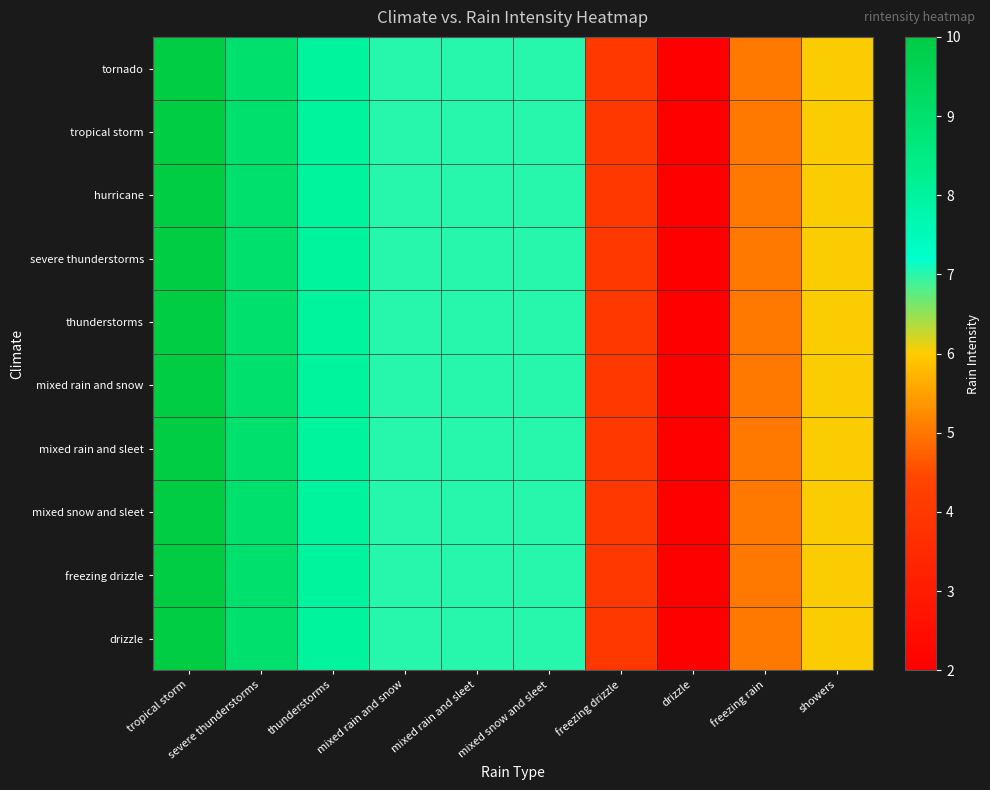

Reading left to right, transcribe all the data shown in this chart.

tornado: tropical storm=10	severe thunderstorms=9	thunderstorms=8	mixed rain and snow=7	mixed rain and sleet=7	mixed snow and sleet=7	freezing drizzle=4	drizzle=2	freezing rain=5	showers=6
tropical storm: tropical storm=10	severe thunderstorms=9	thunderstorms=8	mixed rain and snow=7	mixed rain and sleet=7	mixed snow and sleet=7	freezing drizzle=4	drizzle=2	freezing rain=5	showers=6
hurricane: tropical storm=10	severe thunderstorms=9	thunderstorms=8	mixed rain and snow=7	mixed rain and sleet=7	mixed snow and sleet=7	freezing drizzle=4	drizzle=2	freezing rain=5	showers=6
severe thunderstorms: tropical storm=10	severe thunderstorms=9	thunderstorms=8	mixed rain and snow=7	mixed rain and sleet=7	mixed snow and sleet=7	freezing drizzle=4	drizzle=2	freezing rain=5	showers=6
thunderstorms: tropical storm=10	severe thunderstorms=9	thunderstorms=8	mixed rain and snow=7	mixed rain and sleet=7	mixed snow and sleet=7	freezing drizzle=4	drizzle=2	freezing rain=5	showers=6
mixed rain and snow: tropical storm=10	severe thunderstorms=9	thunderstorms=8	mixed rain and snow=7	mixed rain and sleet=7	mixed snow and sleet=7	freezing drizzle=4	drizzle=2	freezing rain=5	showers=6
mixed rain and sleet: tropical storm=10	severe thunderstorms=9	thunderstorms=8	mixed rain and snow=7	mixed rain and sleet=7	mixed snow and sleet=7	freezing drizzle=4	drizzle=2	freezing rain=5	showers=6
mixed snow and sleet: tropical storm=10	severe thunderstorms=9	thunderstorms=8	mixed rain and snow=7	mixed rain and sleet=7	mixed snow and sleet=7	freezing drizzle=4	drizzle=2	freezing rain=5	showers=6
freezing drizzle: tropical storm=10	severe thunderstorms=9	thunderstorms=8	mixed rain and snow=7	mixed rain and sleet=7	mixed snow and sleet=7	freezing drizzle=4	drizzle=2	freezing rain=5	showers=6
drizzle: tropical storm=10	severe thunderstorms=9	thunderstorms=8	mixed rain and snow=7	mixed rain and sleet=7	mixed snow and sleet=7	freezing drizzle=4	drizzle=2	freezing rain=5	showers=6